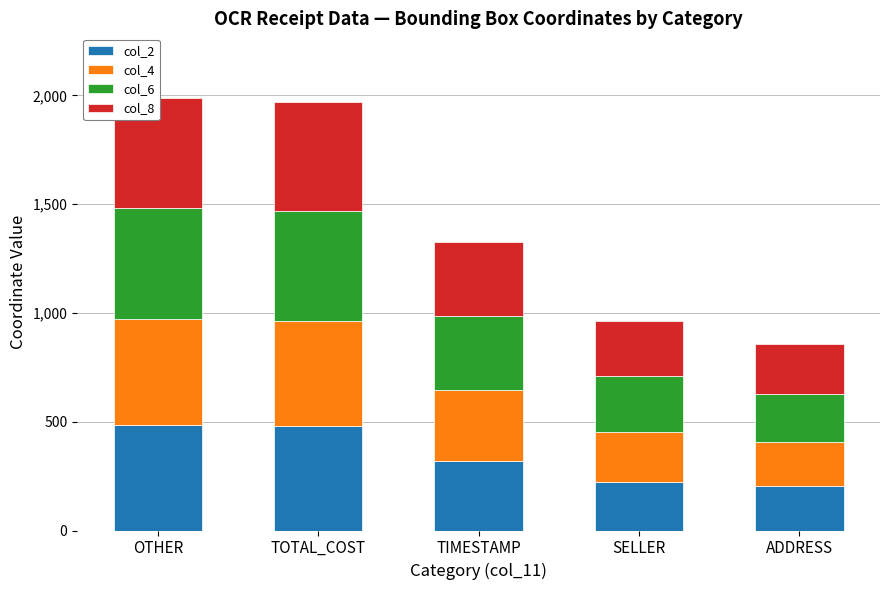

Which category has the lowest value in the col_4 series?

ADDRESS